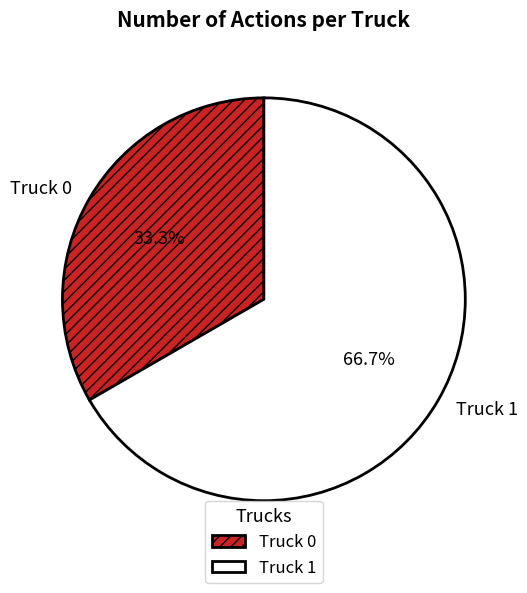

What is the smallest slice in the pie chart?

Truck 0